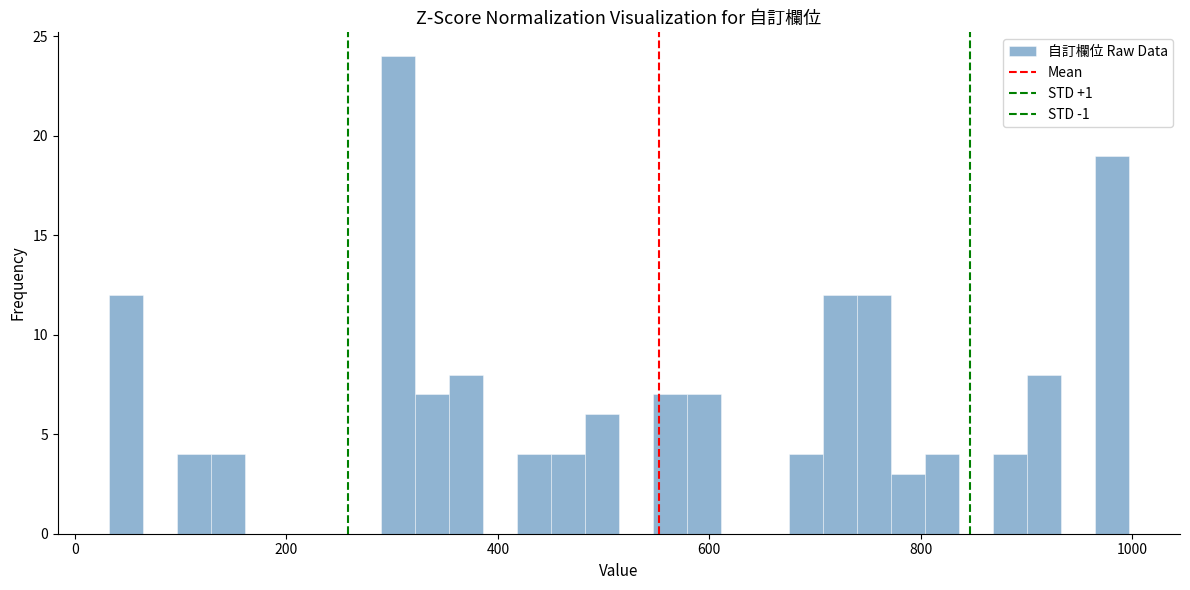

Read against the x-axis, roughly where is the centre of the tallest bar?

300